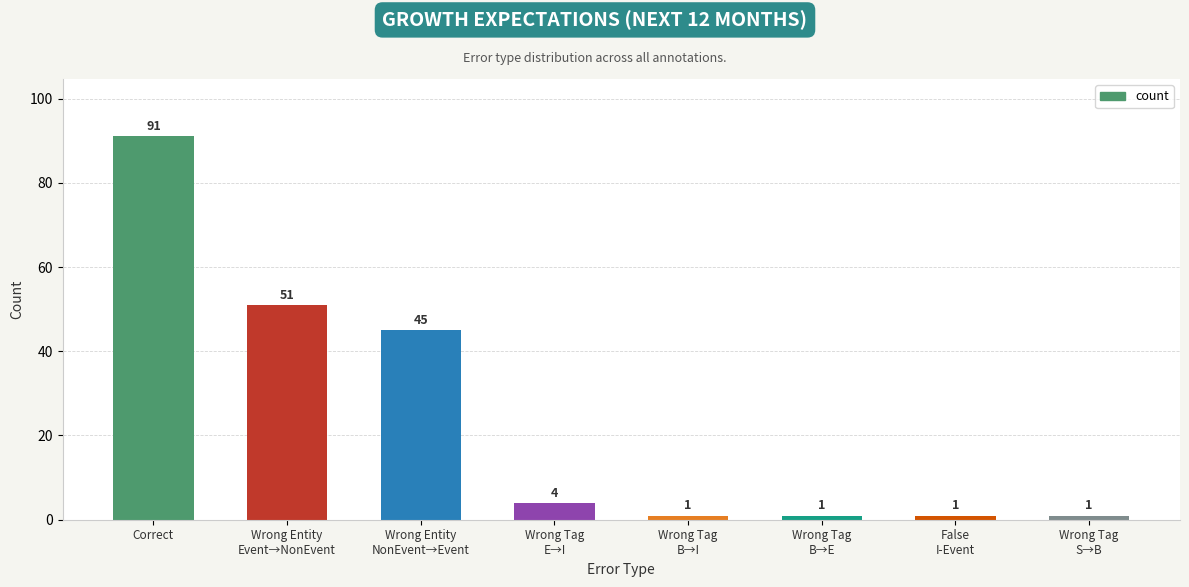

The value at Wrong Entity
NonEvent→Event is 15. True or false?

False